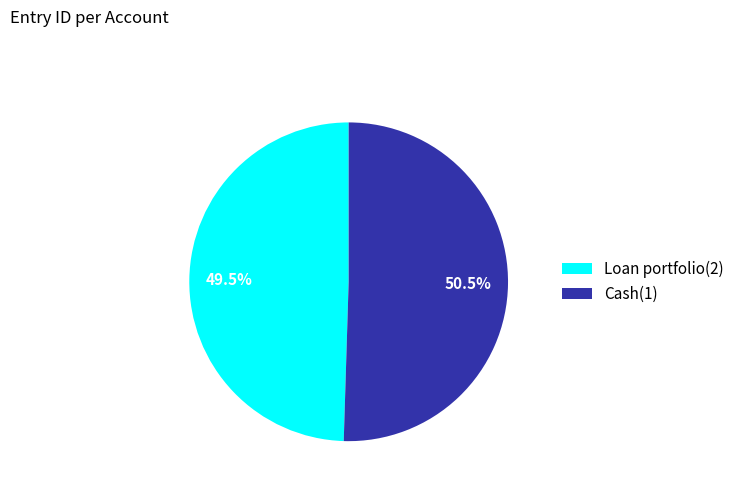

Which has a higher value, Loan portfolio(2) or Cash(1)?

Cash(1)